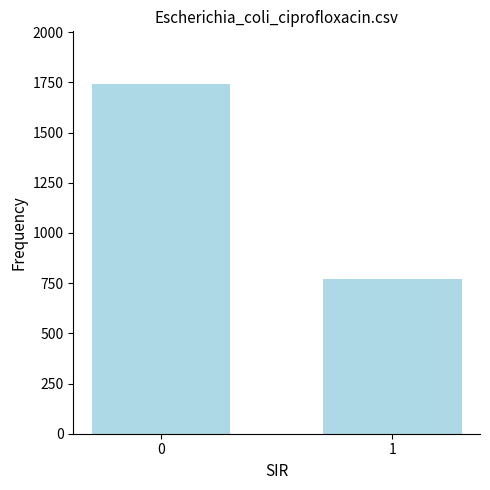

List the labels in order of value, largest first.

0, 1